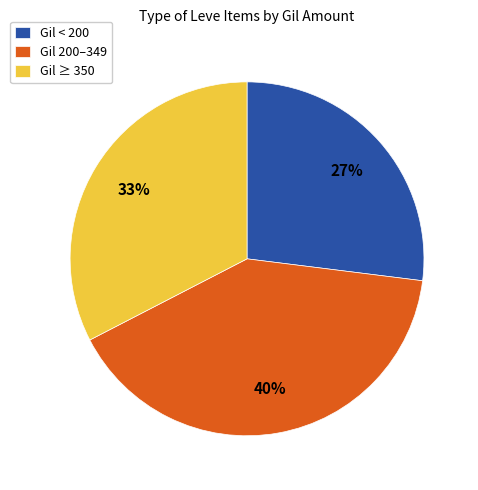

Do Gil ≥ 350 and Gil 200–349 together represent more than half of the pie?

Yes